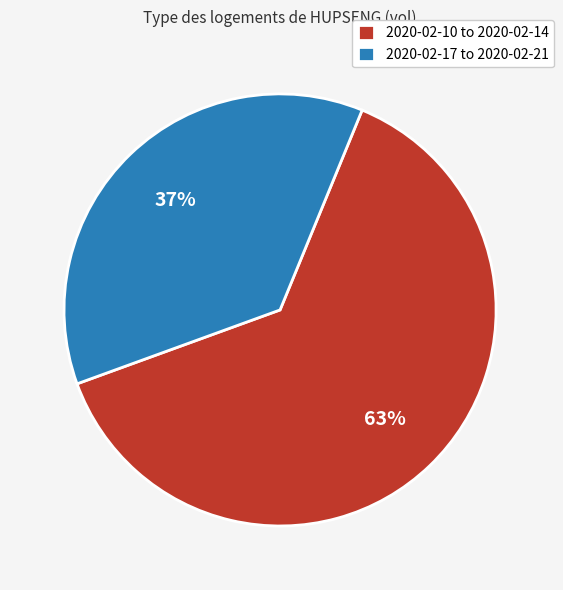

To the nearest percent, what is the difference between the largest and smallest slice percentages?

26%